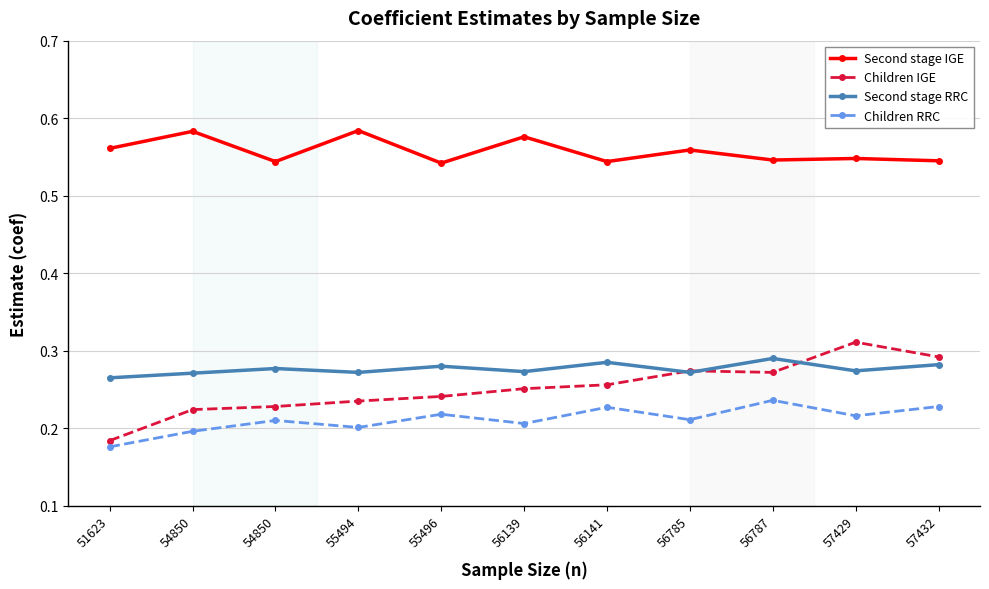

At which label is Second stage RRC closest to 0?

51623